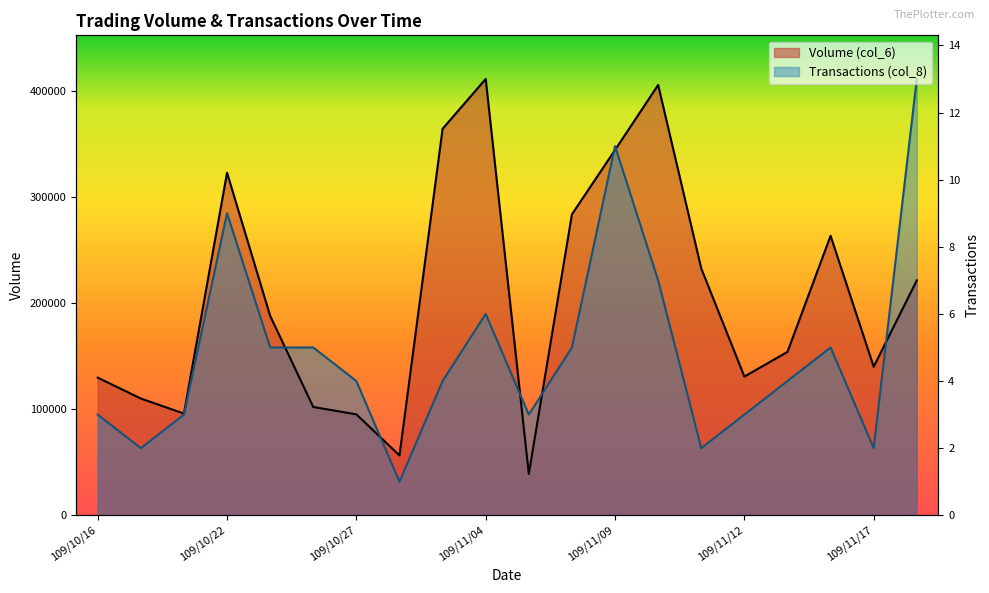

Which series ends up on top after the final intersection of Transactions (col_8) and Volume (col_6)?

Transactions (col_8)